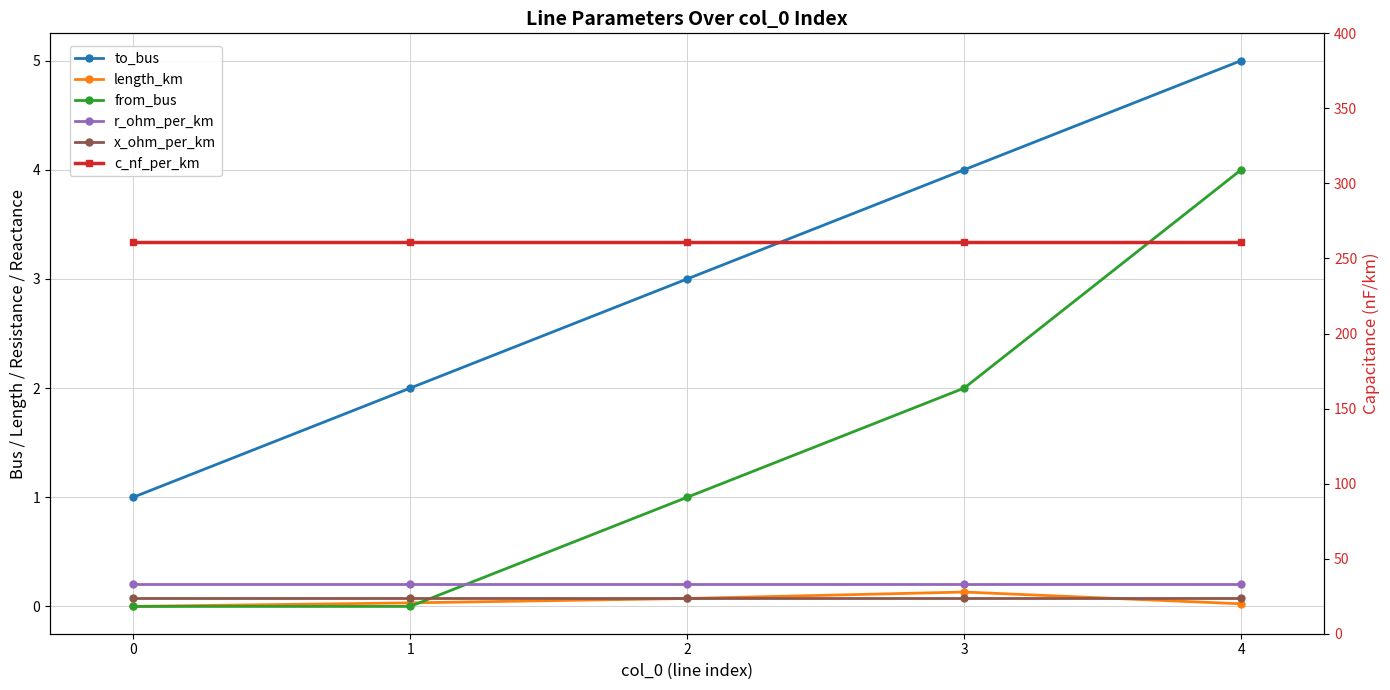

Rank the series at 4 from lowest to highest value.

length_km, x_ohm_per_km, r_ohm_per_km, from_bus, to_bus, c_nf_per_km